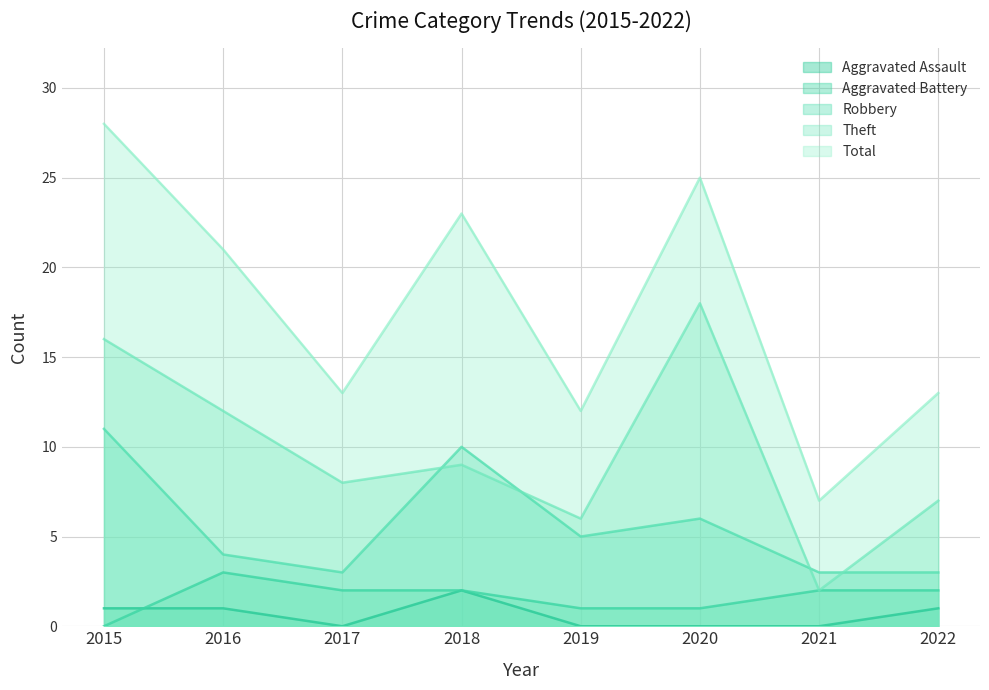

What is the sum of the Aggravated Assault values at 2021 and 2015?

1